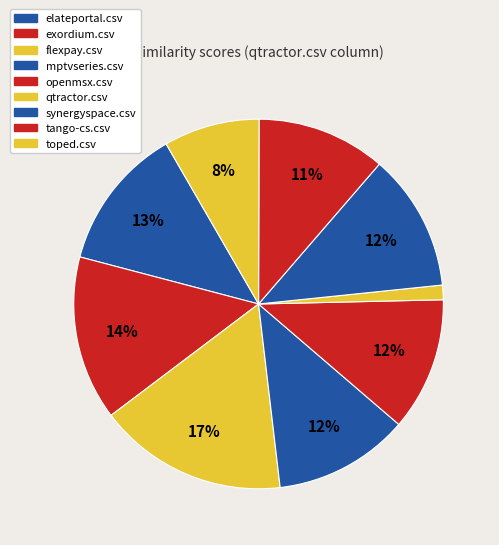

Count the number of slices in the pie.

9